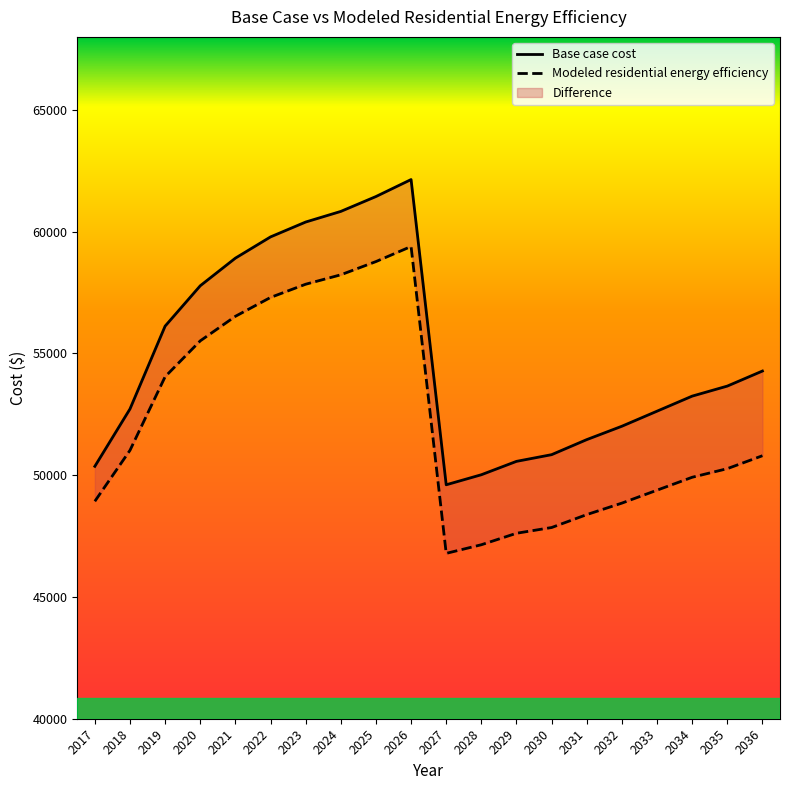

True or false: Base case cost and Modeled residential energy efficiency cross at least once.

False